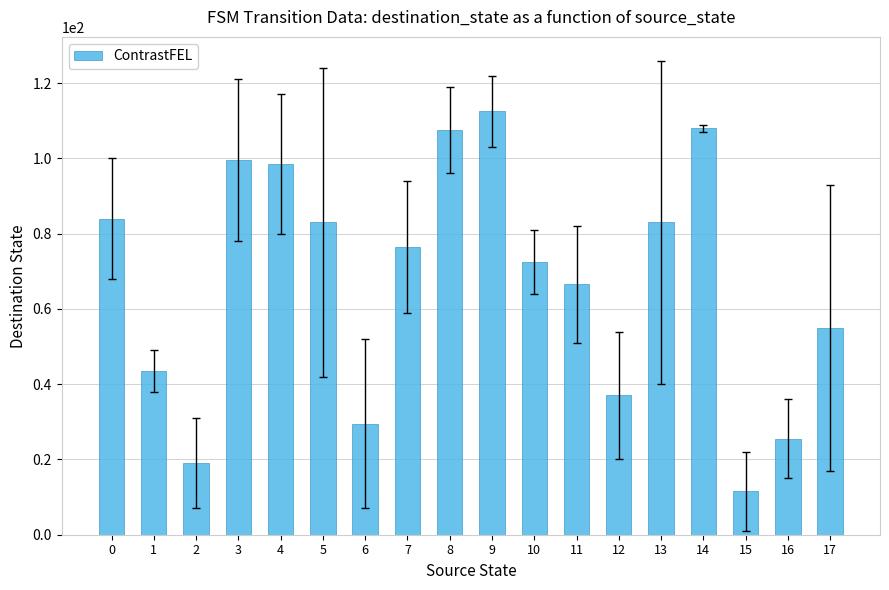

What is the average value?

67.4